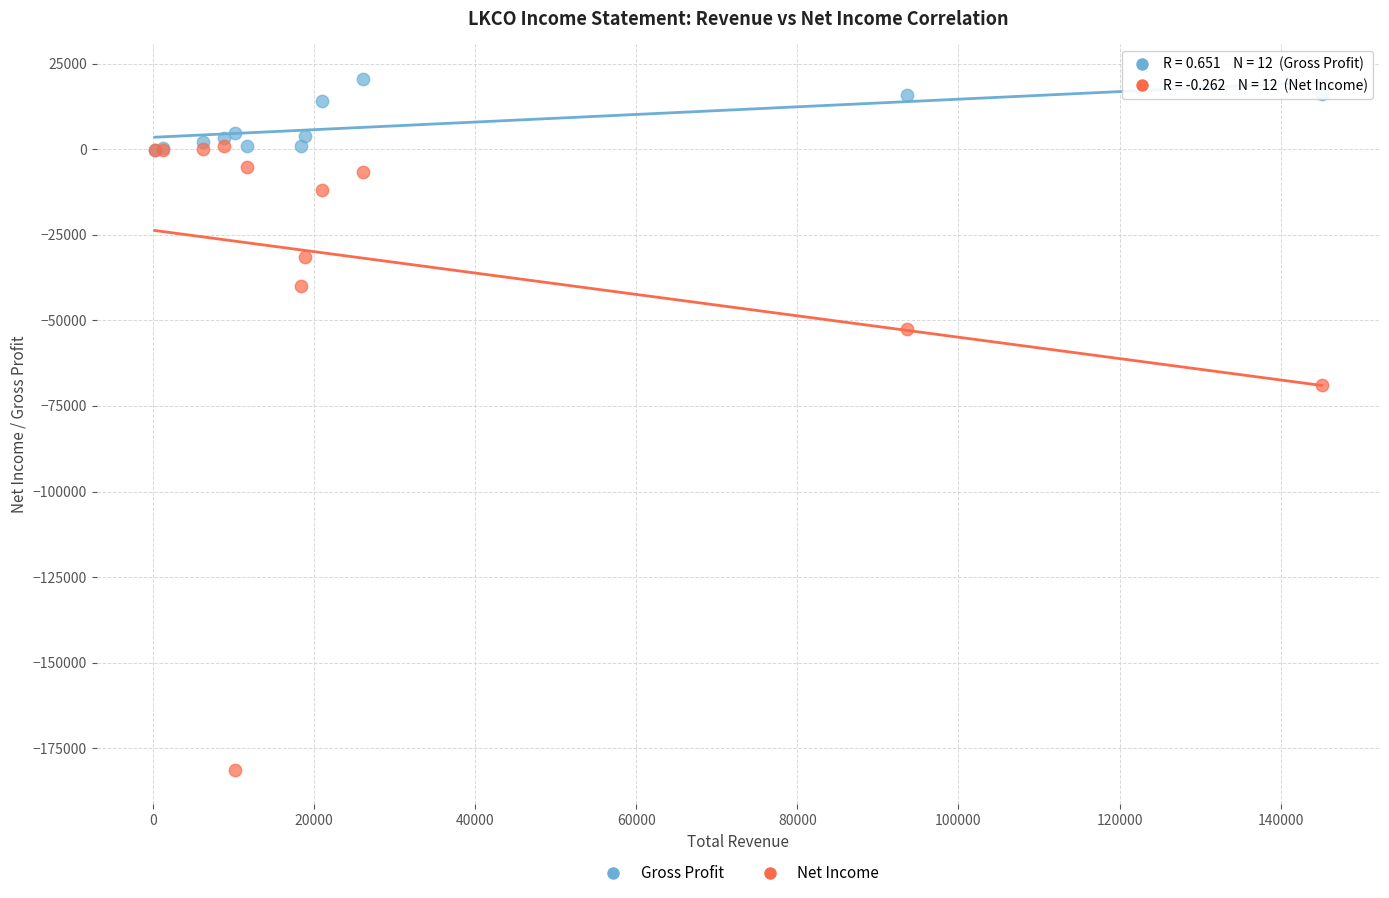

Across all series, what Y value is closest to -80400?

-68800